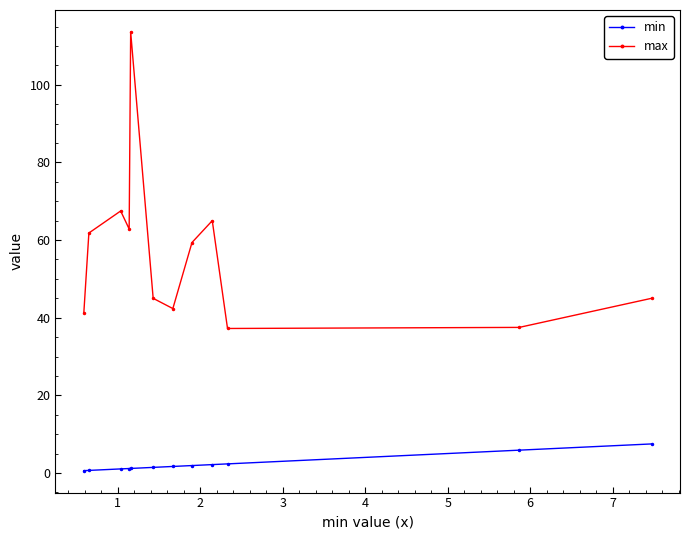

What is the sum of all min values?

27.4